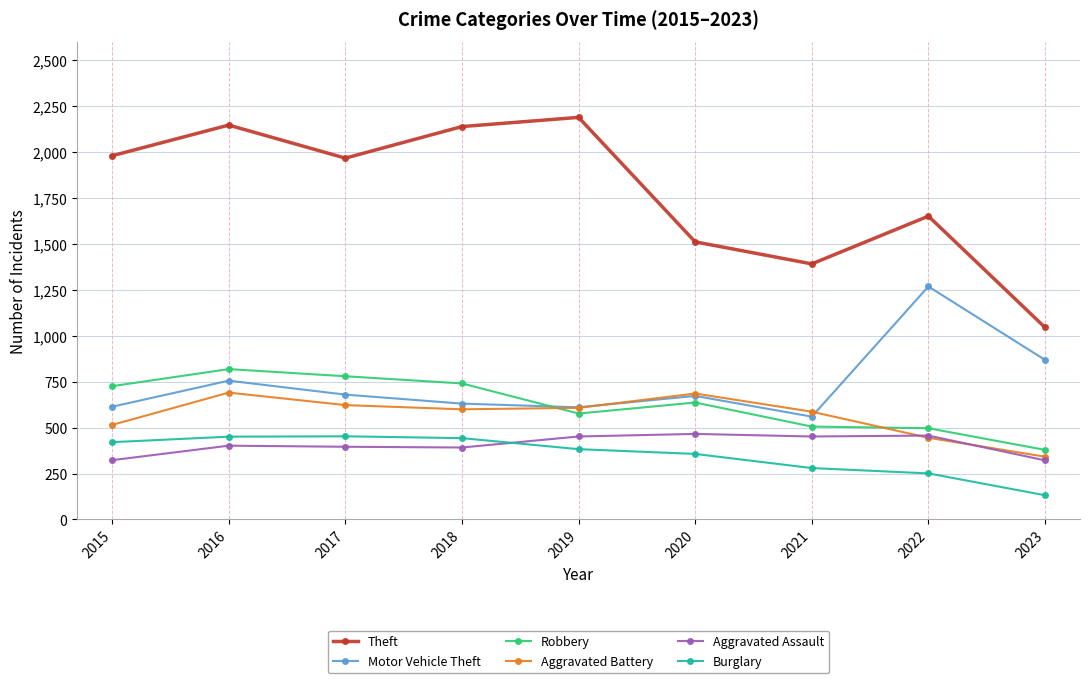

What is the spread (max minus min) of values at 2020?

1155